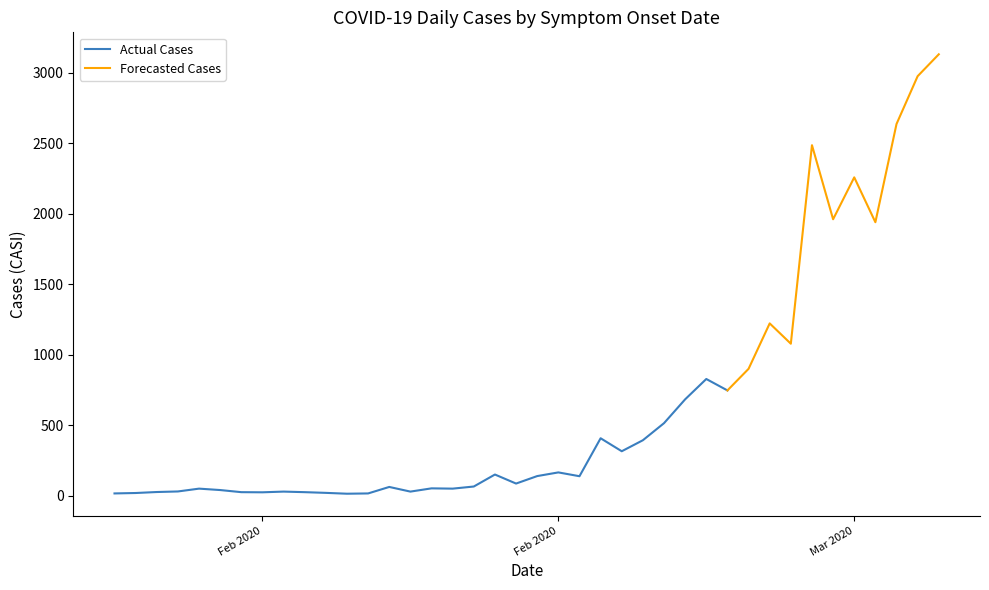

Is it true that the value at 12/02/2020 is 19?

False